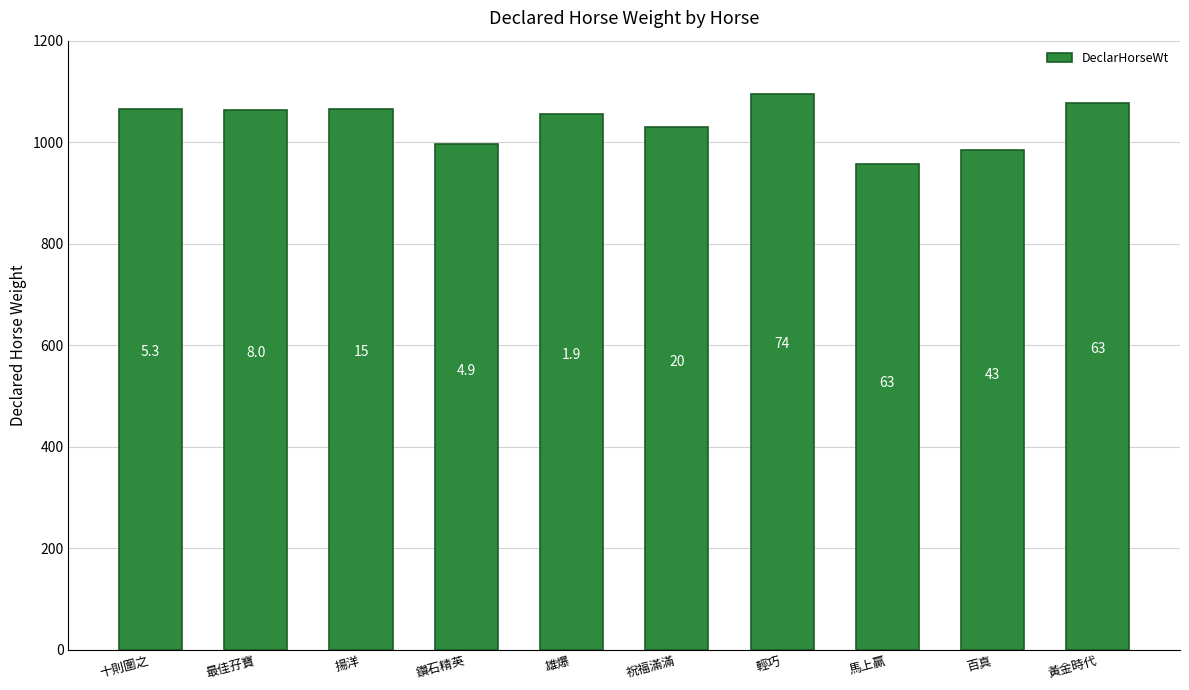

Where is the data nearest to the value 1025?

祝福滿滿